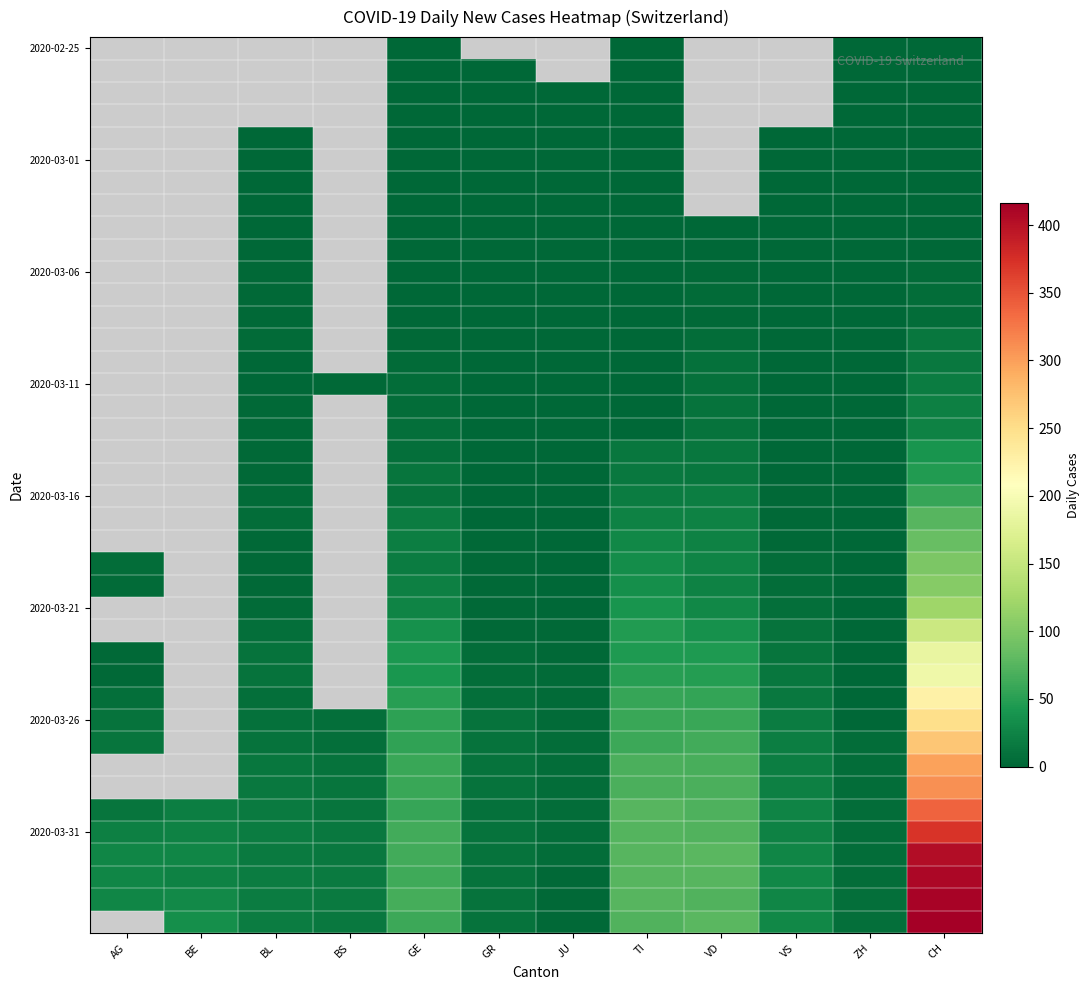

At which category does the chart reach its minimum across all series?

GE